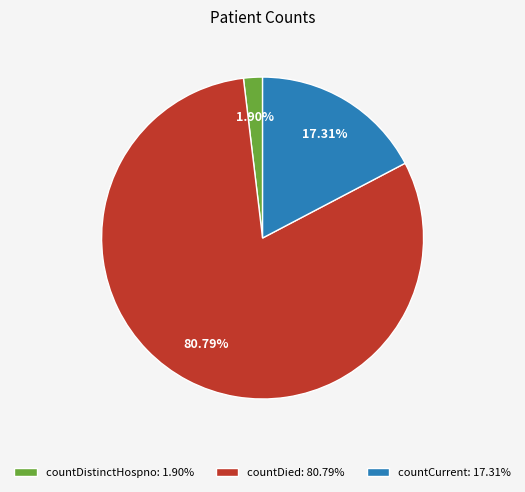

Which has a higher value, countDistinctHospno or countDied?

countDied